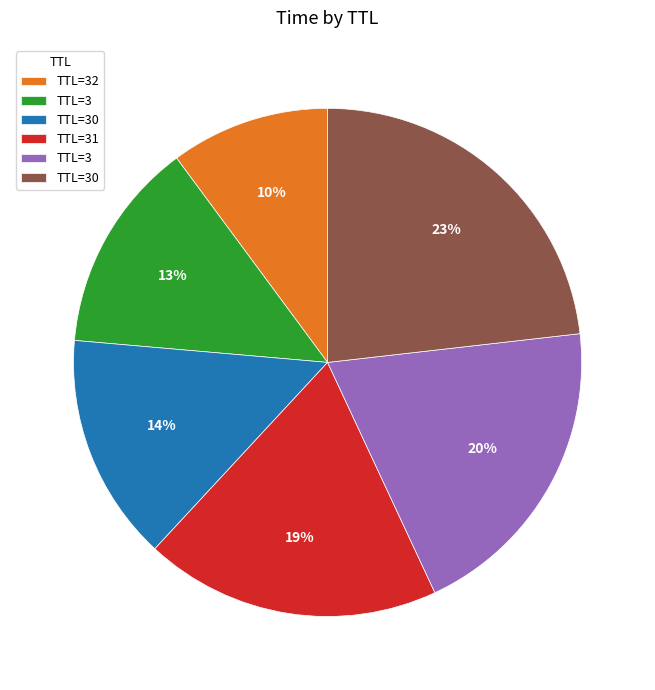

How many segments does this pie chart have?

6